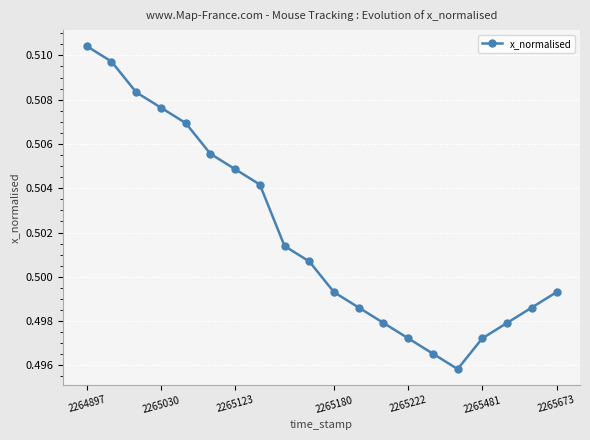

True or false: the data has more than 2 interior local peaks.

False